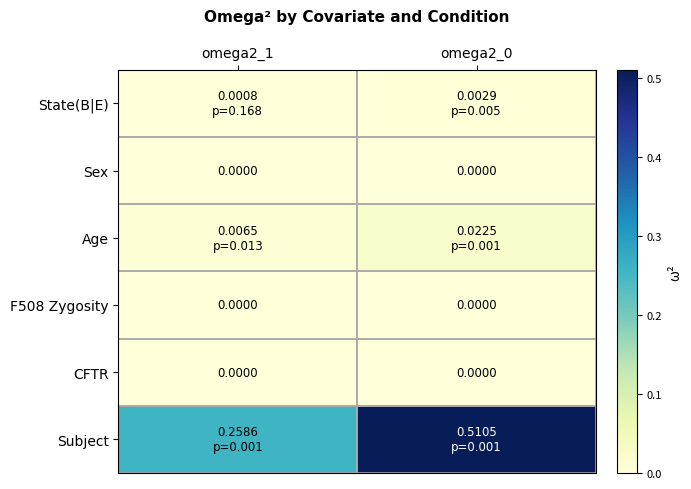

What is the spread (max minus min) of values at omega2_1?

0.3